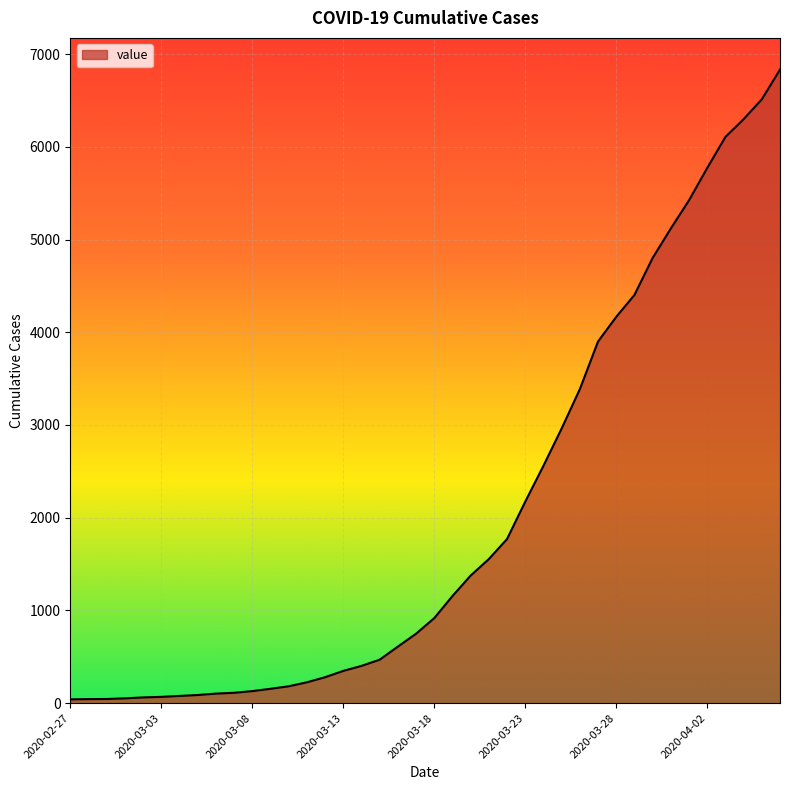

What is the maximum value shown in the chart?

6833